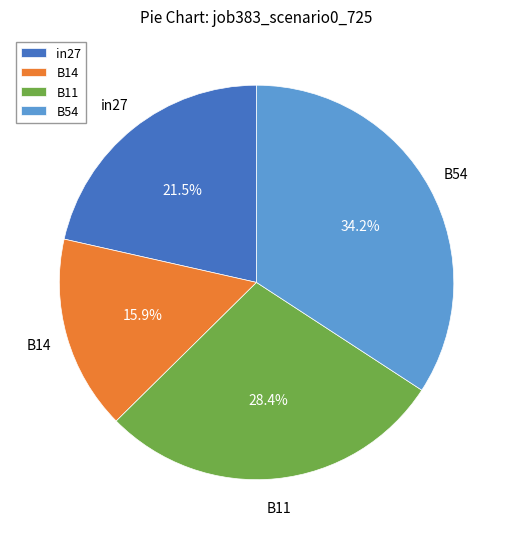

To the nearest percent, what is the difference between the largest and smallest slice percentages?

18%